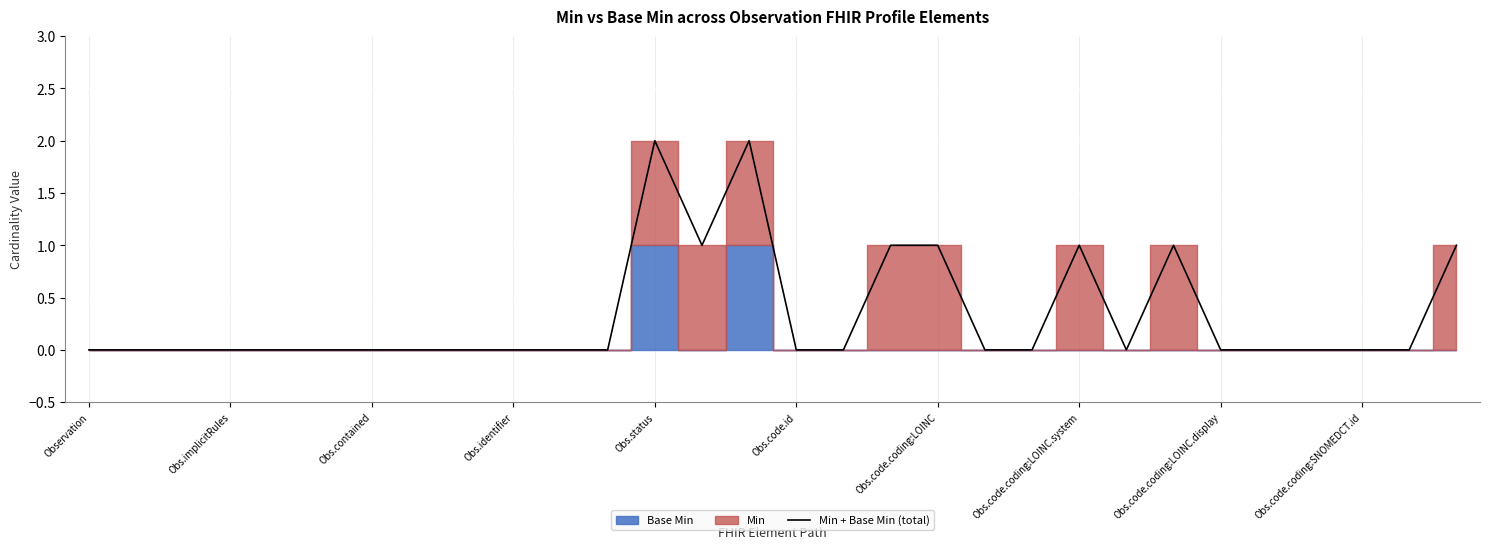

Is it true that Min + Base Min (total) equals 0 at Obs.code.coding:SNOMEDCT.id?

True